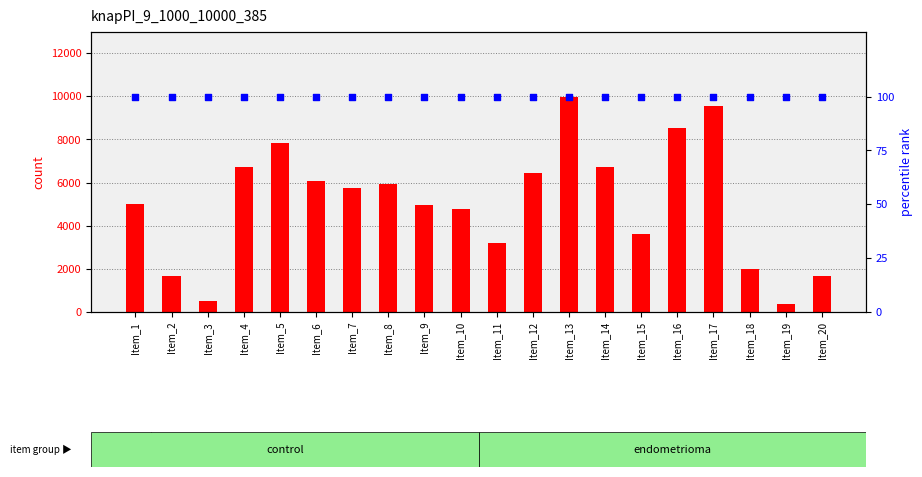

Which series has the largest Y range (max minus min)?

count